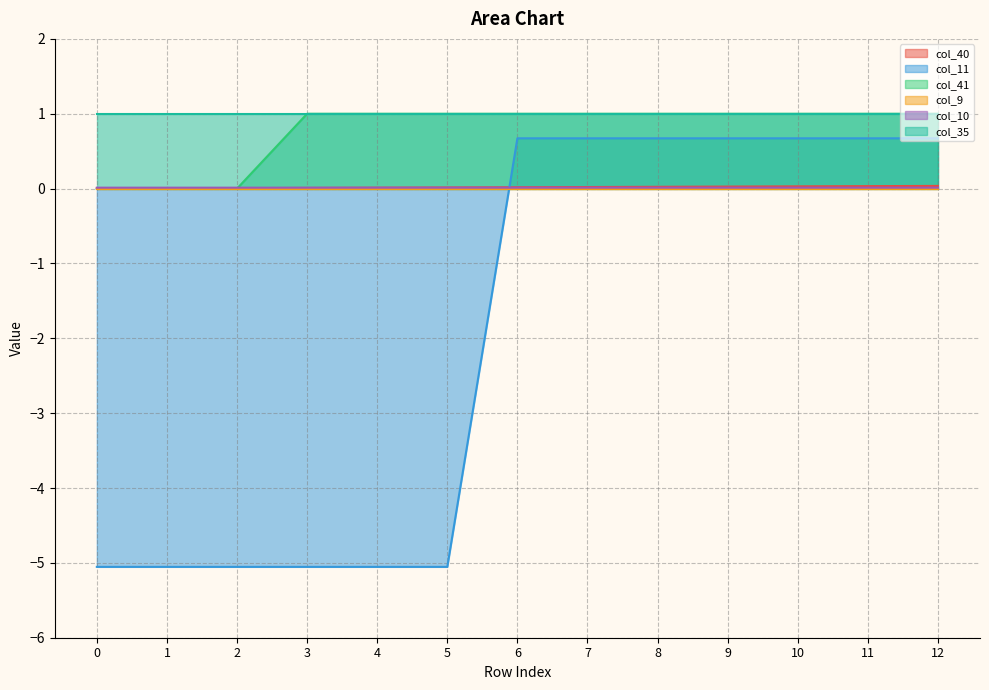

The col_11 series shows -7.9 at 2. True or false?

False